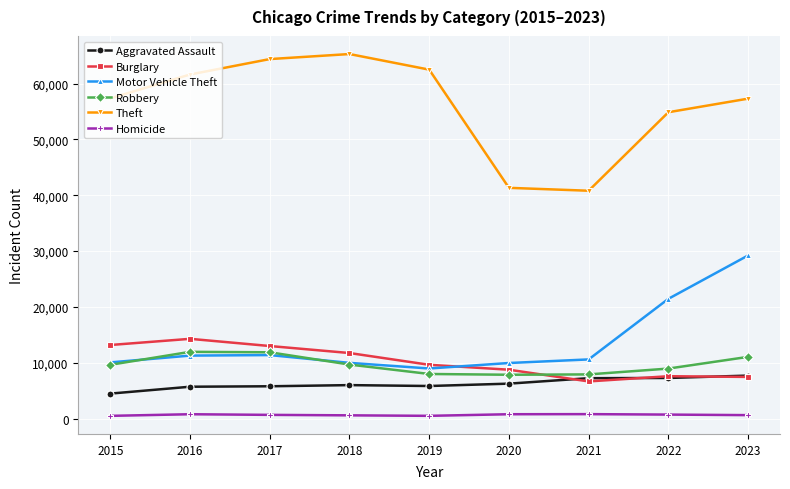

What value does the Theft series have at 2023, to the nearest 100?

57300